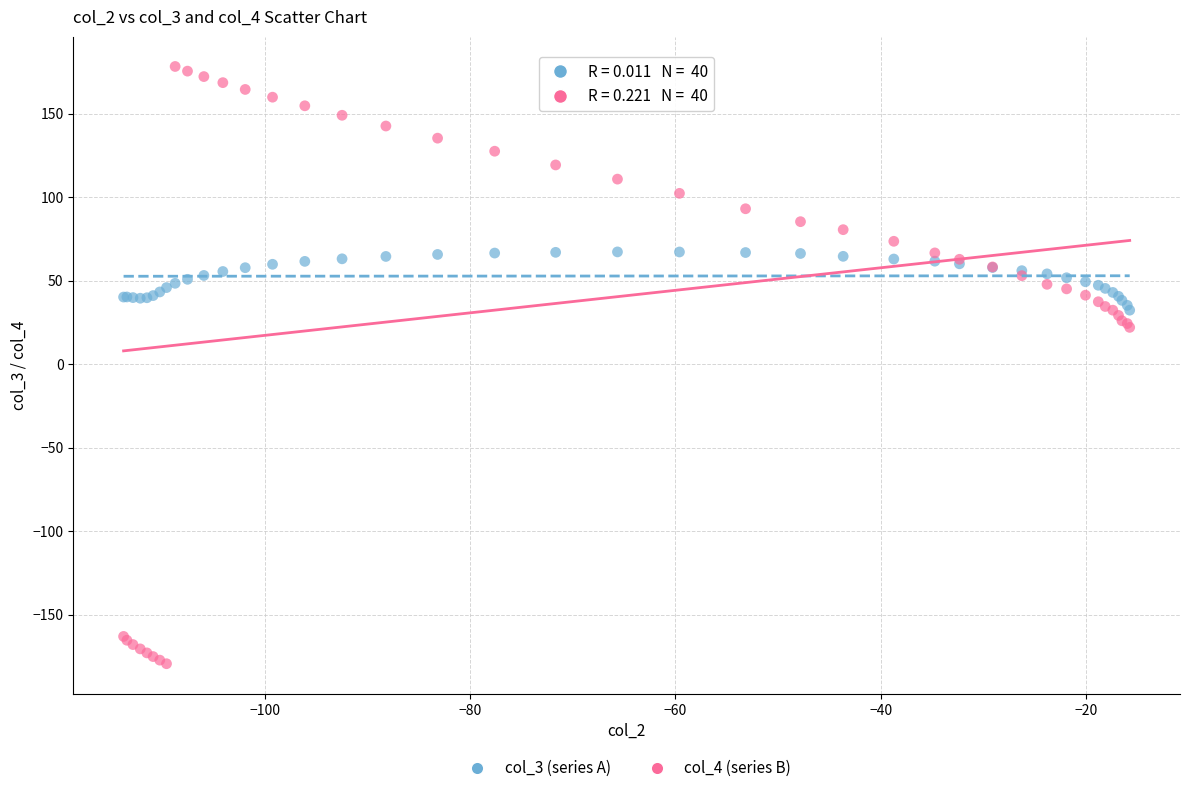

Which series reaches the maximum Y coordinate?

col_4 (series B)